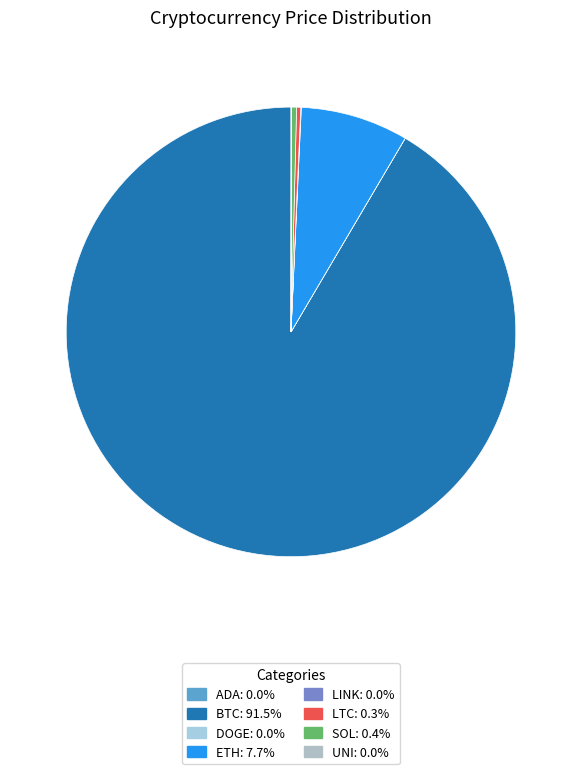

Rank the categories by value from lowest to highest.

doge, ada, uni, link, ltc, sol, eth, btc